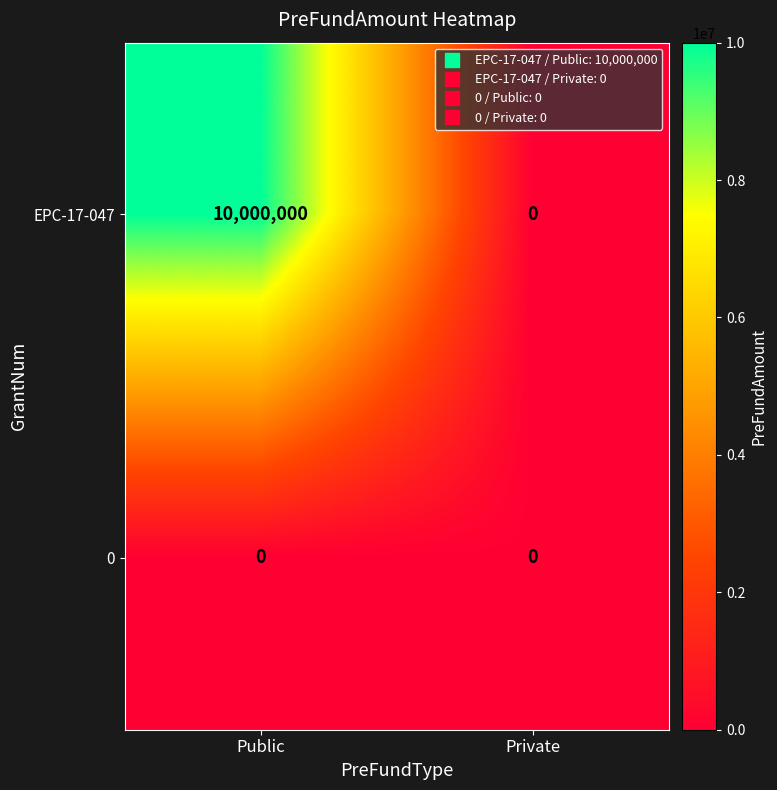

List the series in order of their overall mean, highest first.

EPC-17-047, 0